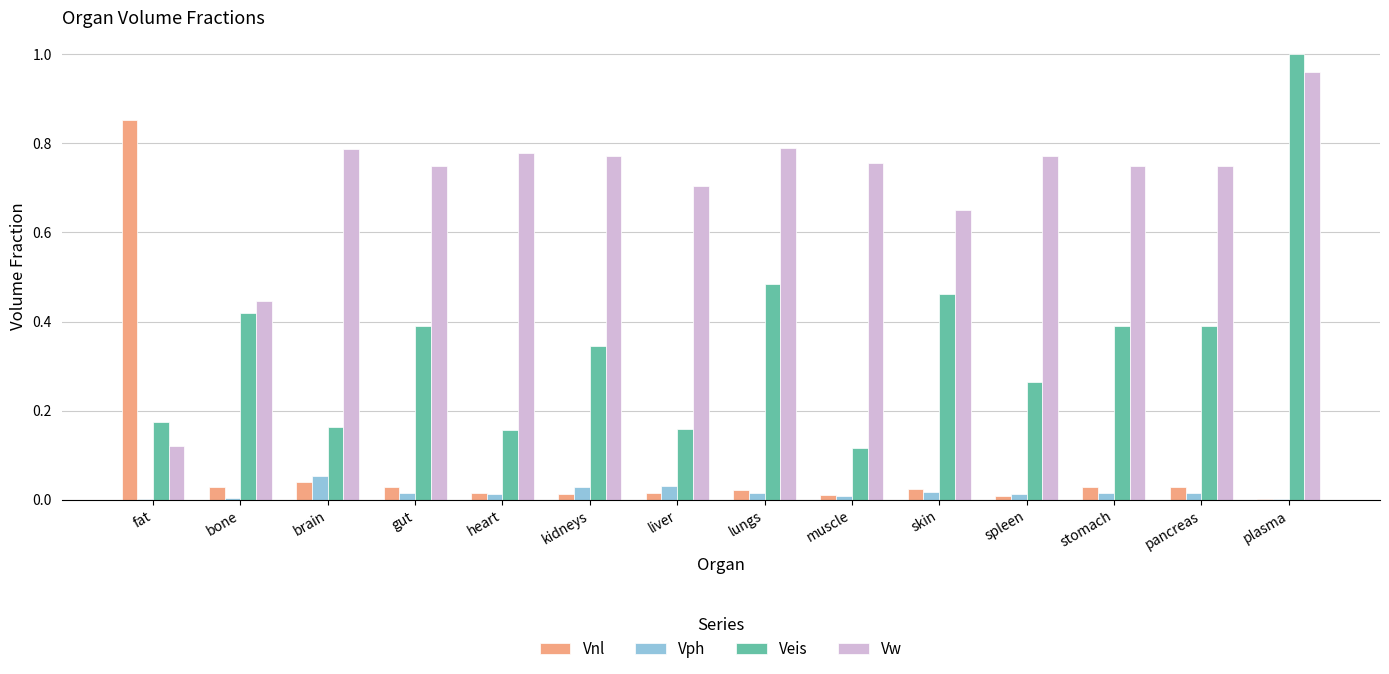

Is it true that Vw equals 0.8 at brain?

True